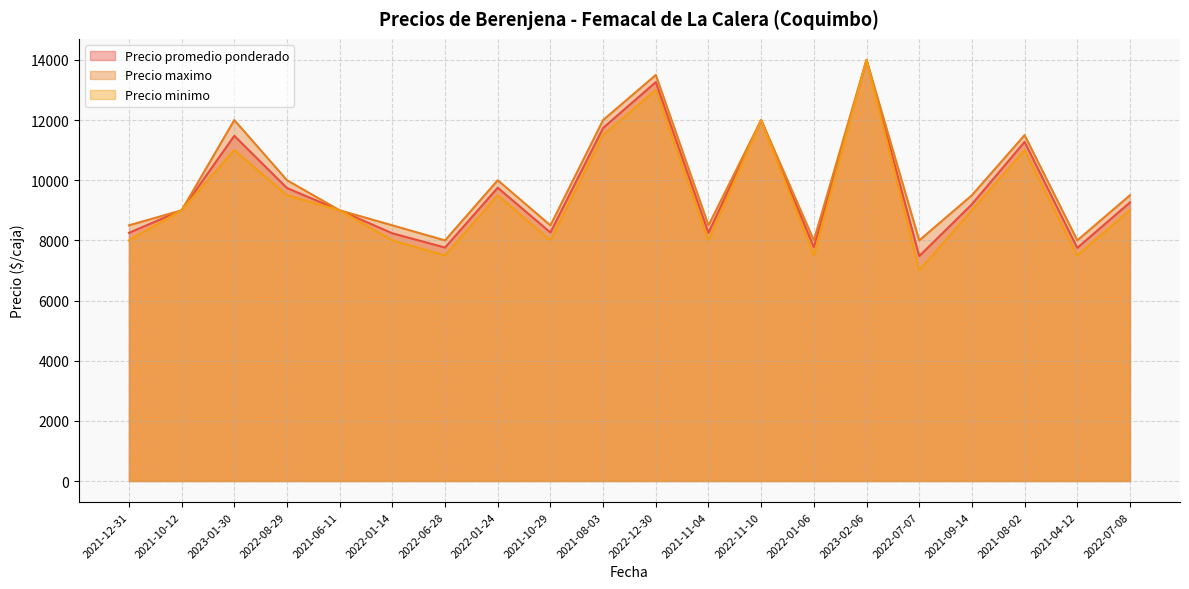

Rank the series by their maximum value, from highest to lowest.

Precio promedio ponderado, Precio maximo, Precio minimo